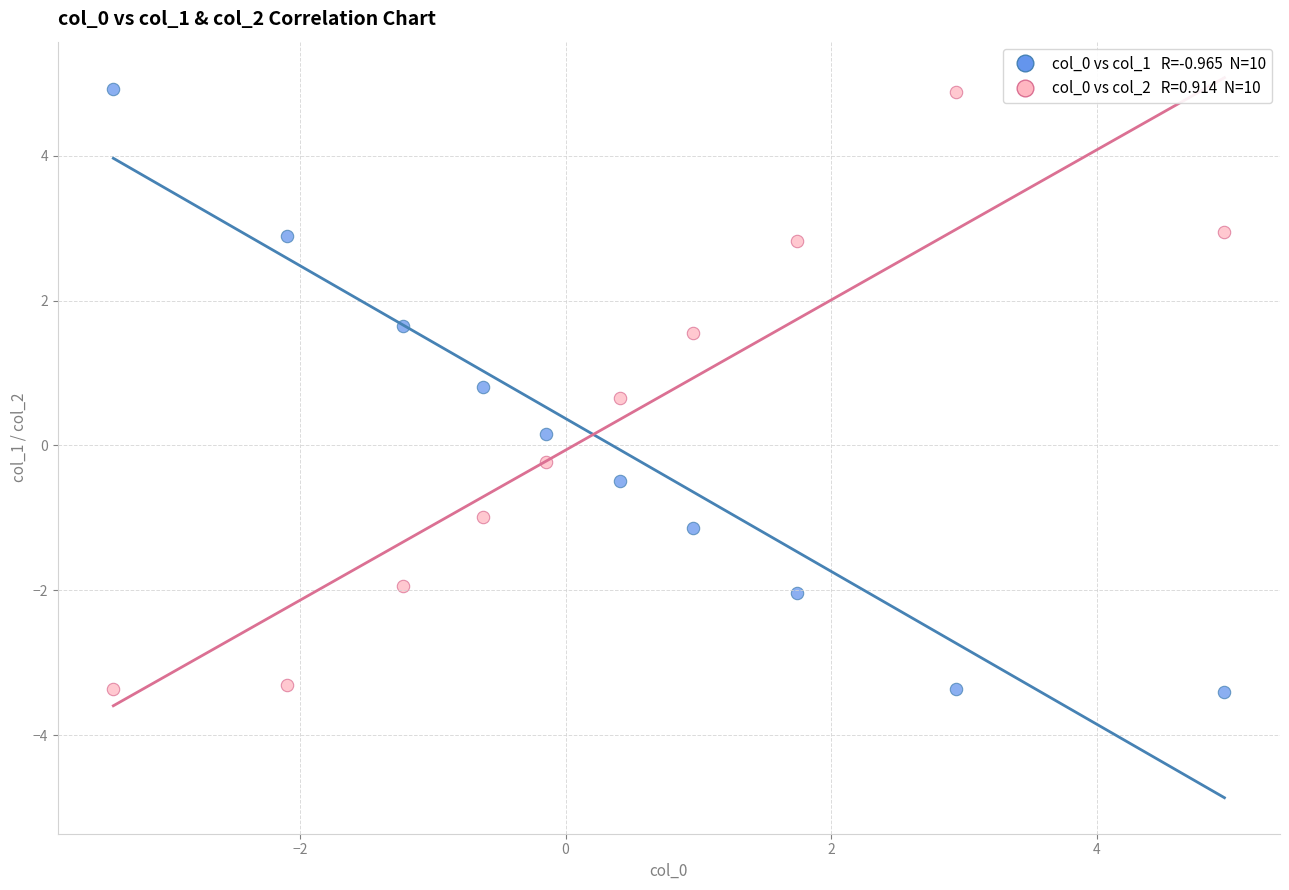

Across all data points, what is the range of X values (max minus min)?

8.4